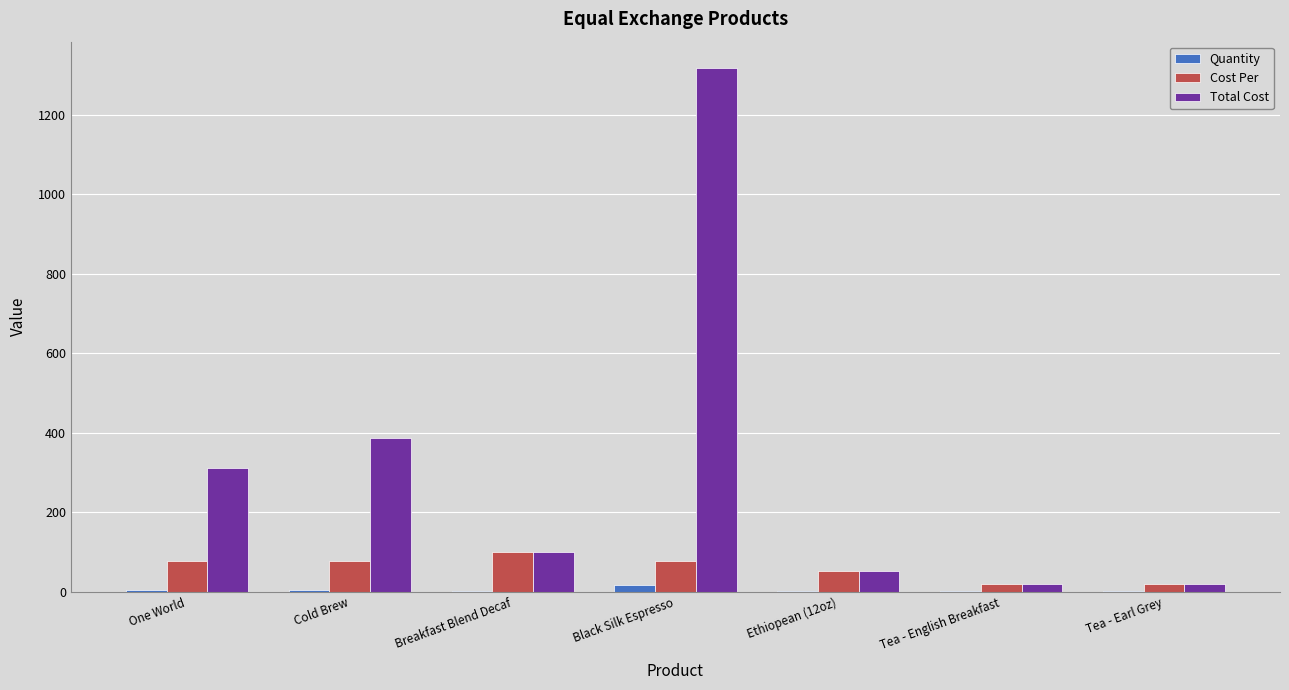

How many series are shown in this chart?

3